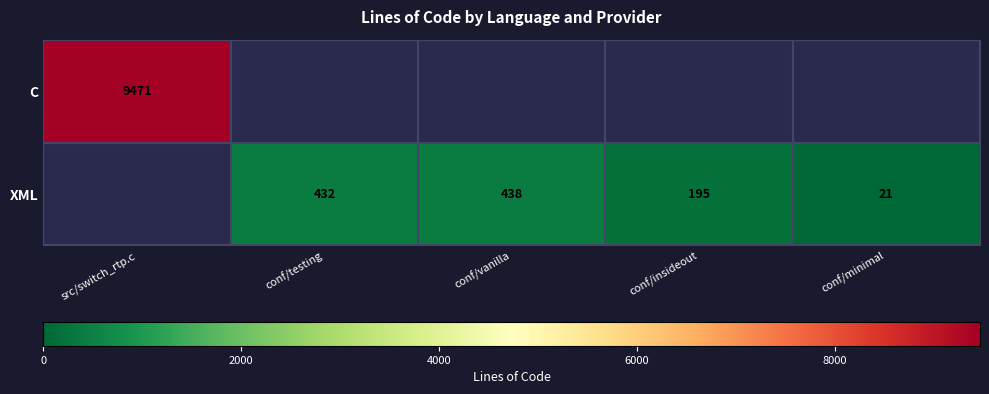

True or false: XML has a value of 273 at conf/insideout.

False